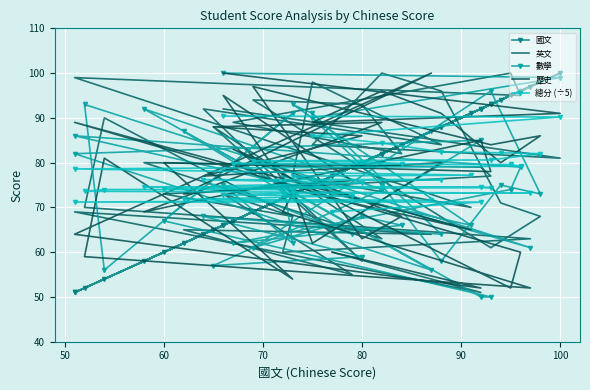

Rank the series by their maximum value, from lowest to highest.

總分 (÷5), 國文, 英文, 數學, 歷史